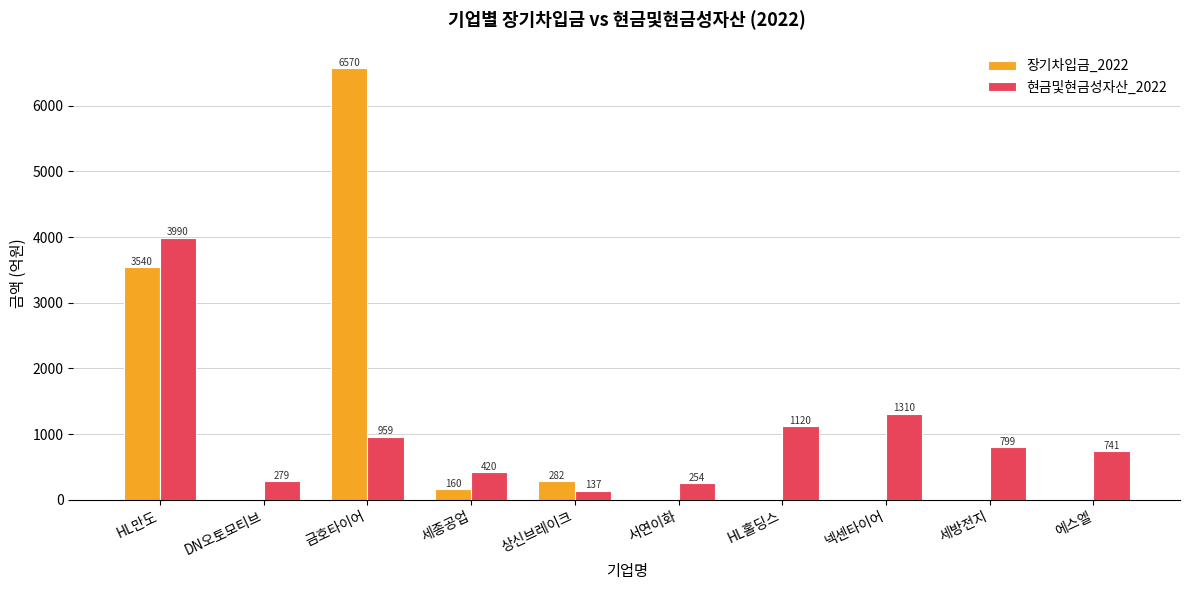

At which label is 장기차입금_2022 closest to 3285?

HL만도